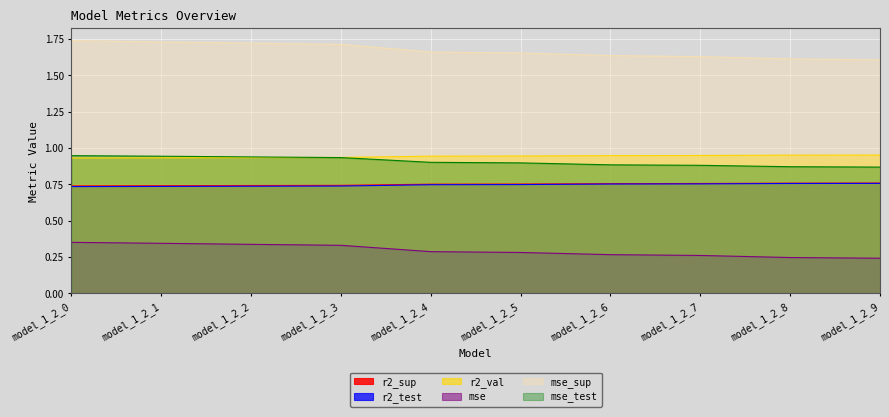

True or false: mse_sup and mse_test intersect in this chart.

False